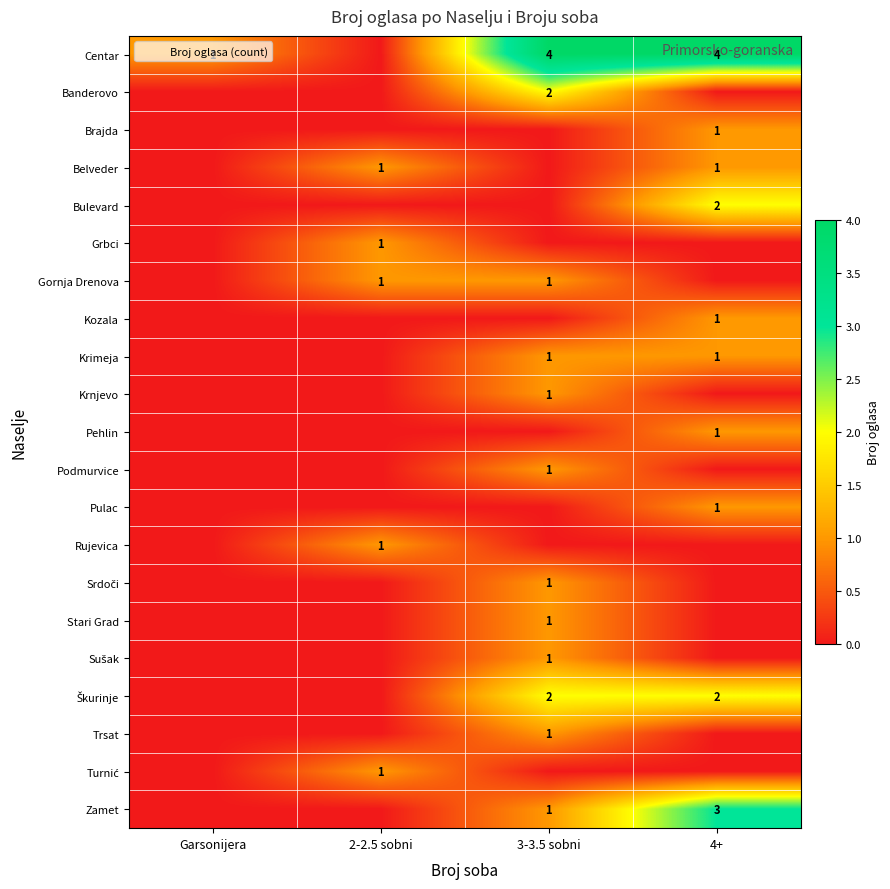

Count the number of data series in this chart.

21